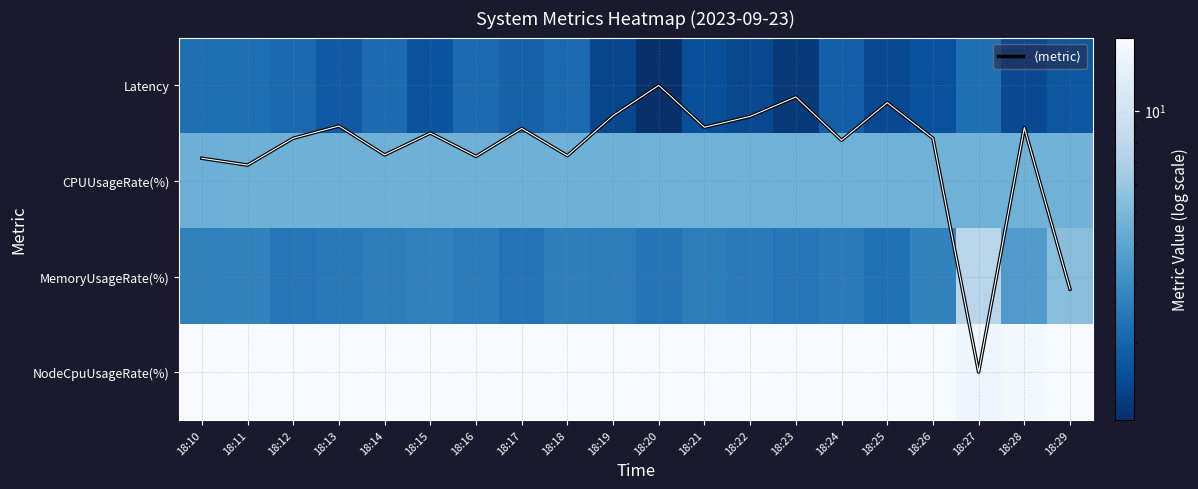

List the labels in order of Latency value, smallest first.

18:20, 18:23, 18:19, 18:22, 18:28, 18:25, 18:21, 18:26, 18:15, 18:29, 18:13, 18:24, 18:17, 18:12, 18:18, 18:16, 18:14, 18:11, 18:10, 18:27